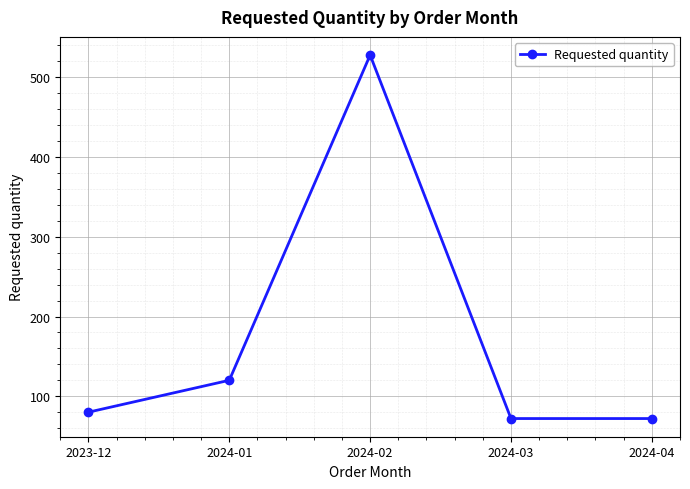

What is the ratio of the value at 2024-01 to the value at 2023-12?

1.5